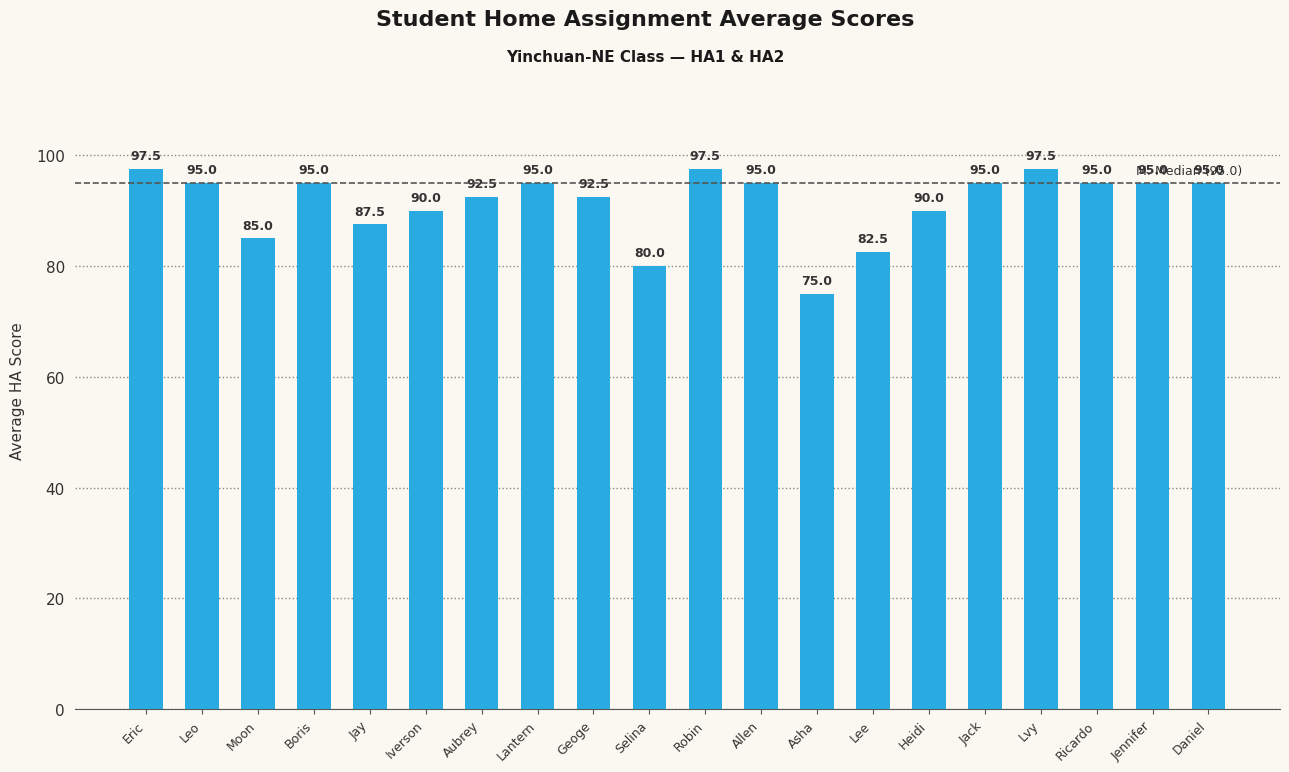

What is the greatest value displayed?

97.5